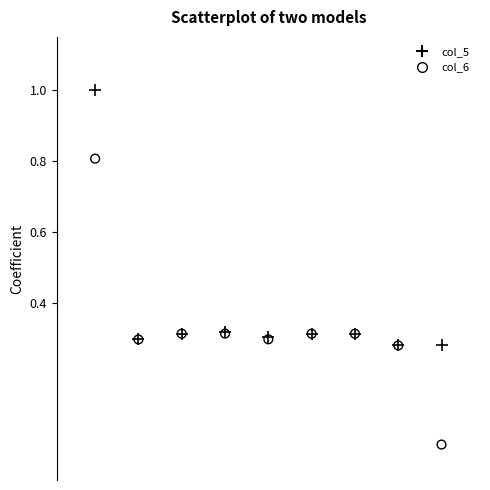

Which series contains the highest Y value?

col_5